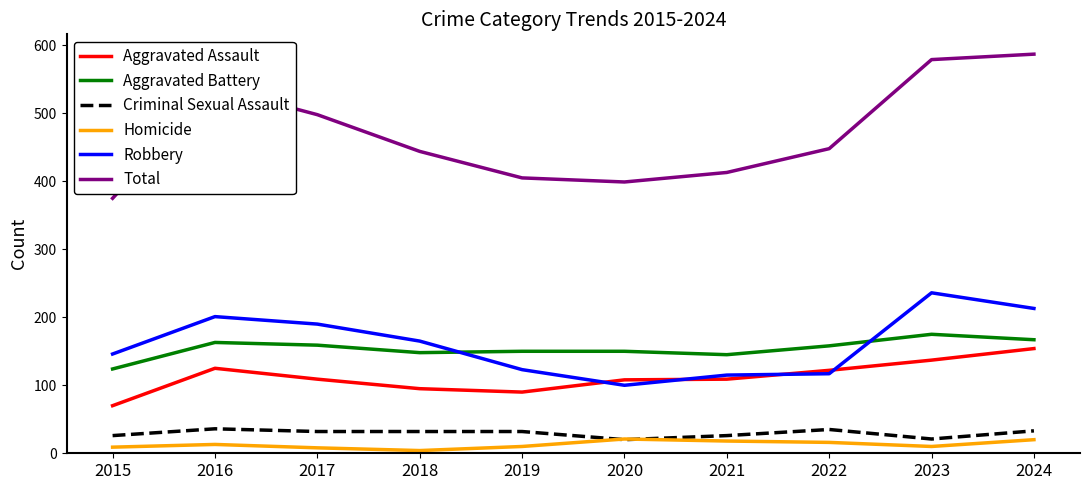

The Aggravated Assault series shows 167 at 2017. True or false?

False